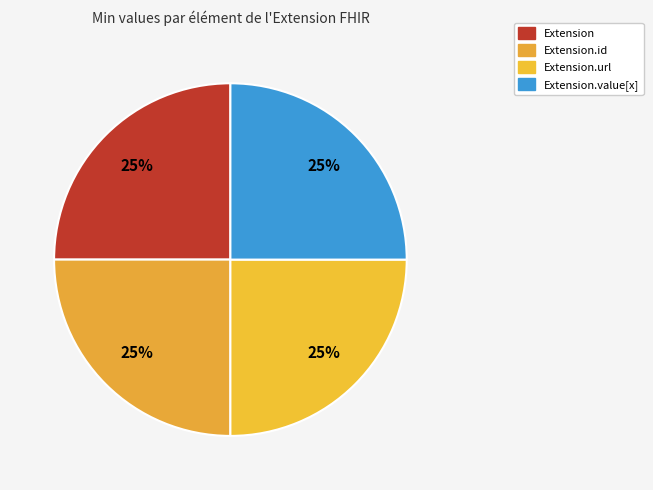

To the nearest percent, what is the difference between the Extension.url and Extension slice percentages?

0%